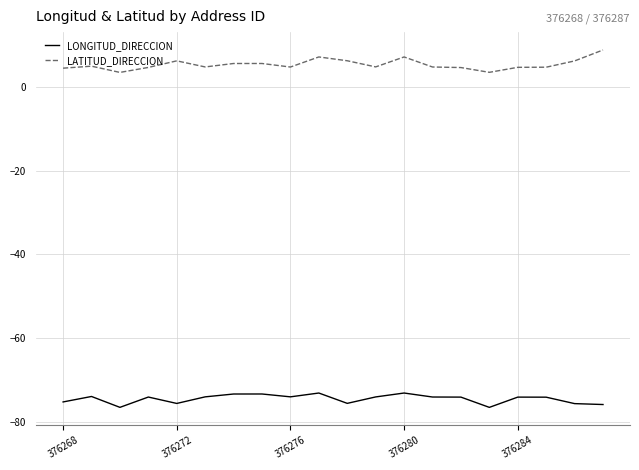

True or false: LATITUD_DIRECCION and LONGITUD_DIRECCION cross at least once.

False